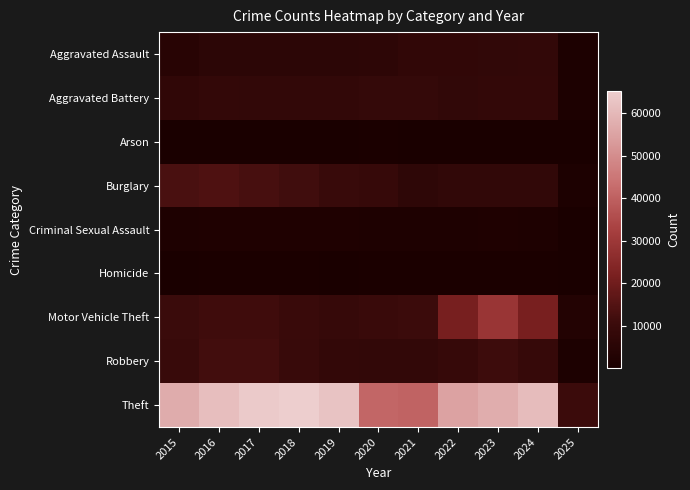

Between 2016 and 2023, which is larger?

2023